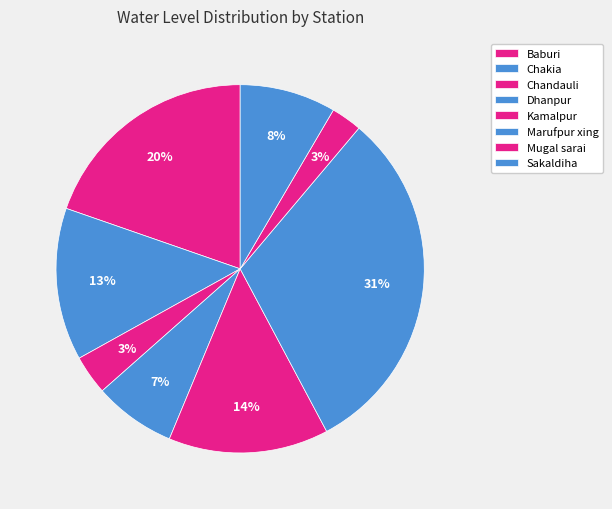

True or false: Mugal sarai accounts for 1% of the total.

False